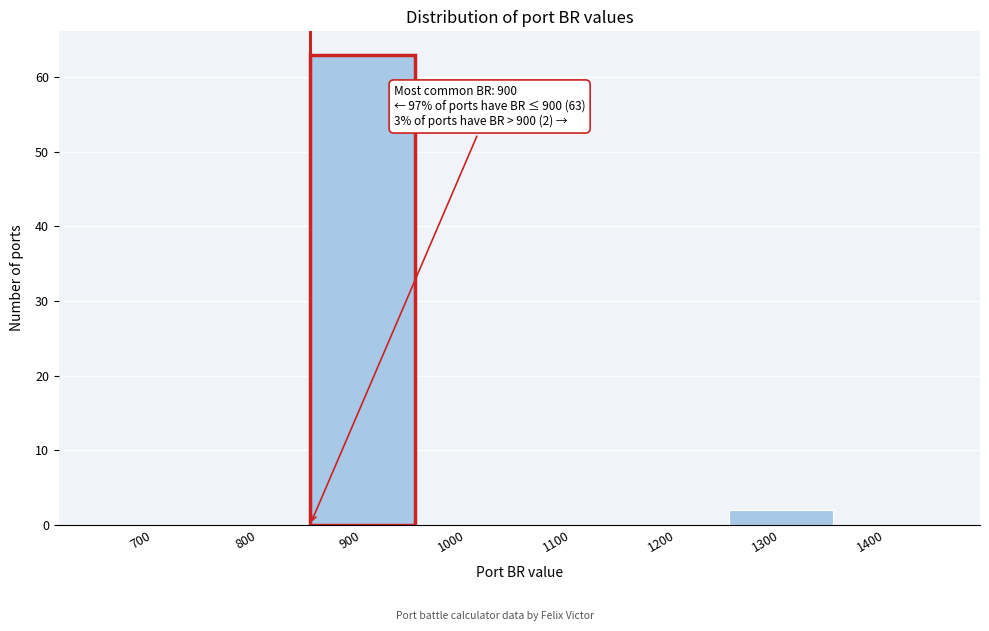

Reading right to left, what are all the values shown in this chart?

1400=0	1300=2	1200=0	1100=0	1000=0	900=63	800=0	700=0